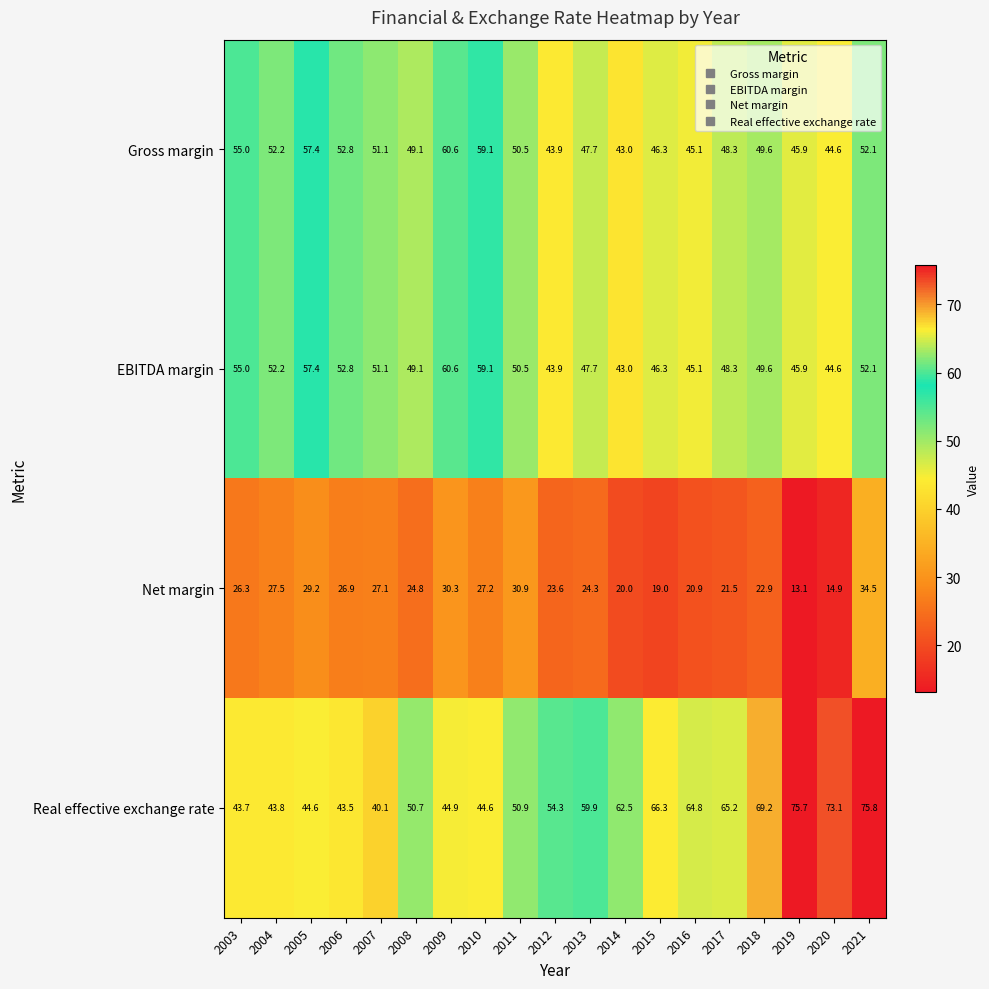

The value of EBITDA margin at 2016 is 45.1. True or false?

True